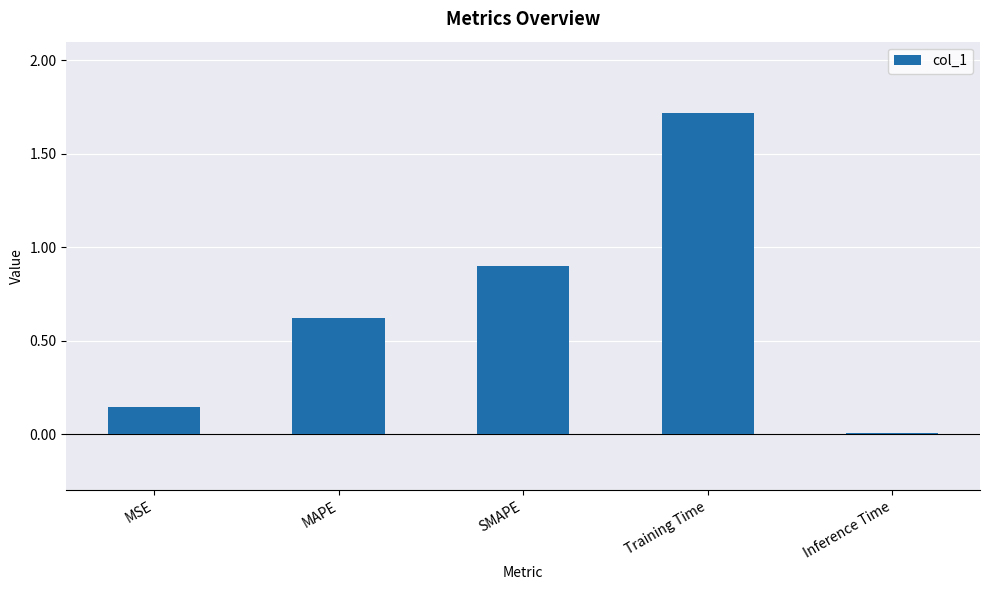

What is the sum of all values?

3.4